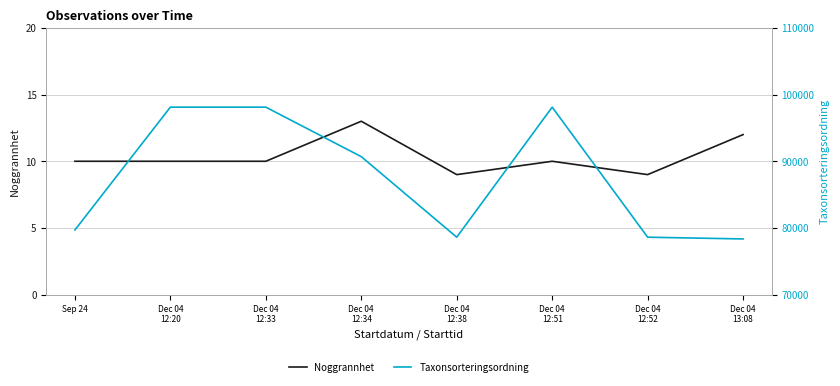

How many series are shown in this chart?

2